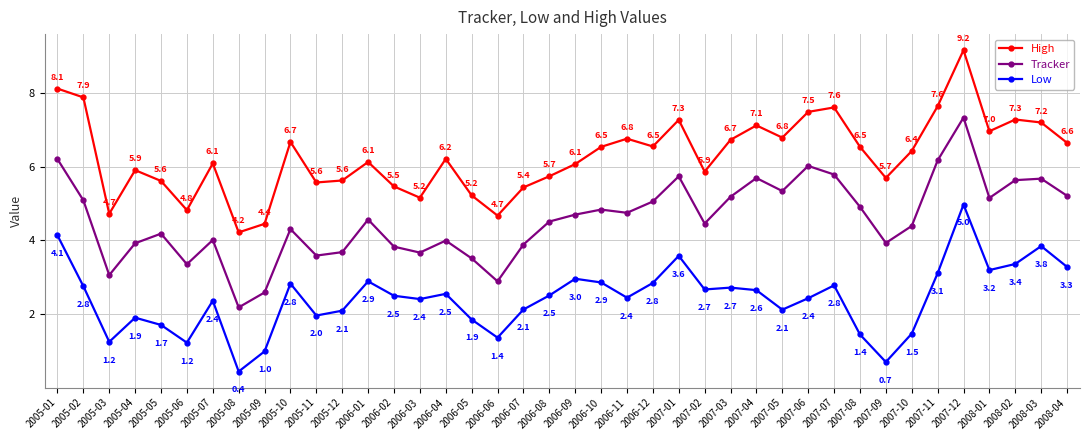

Rank the series by their maximum value, from lowest to highest.

Low, Tracker, High